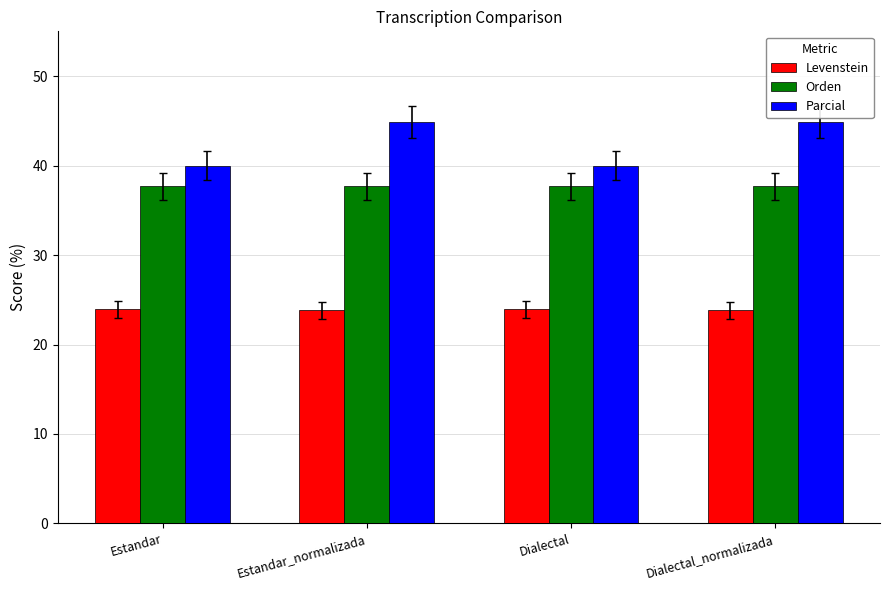

What is the sum of the Levenstein values at Estandar and Dialectal?

47.8